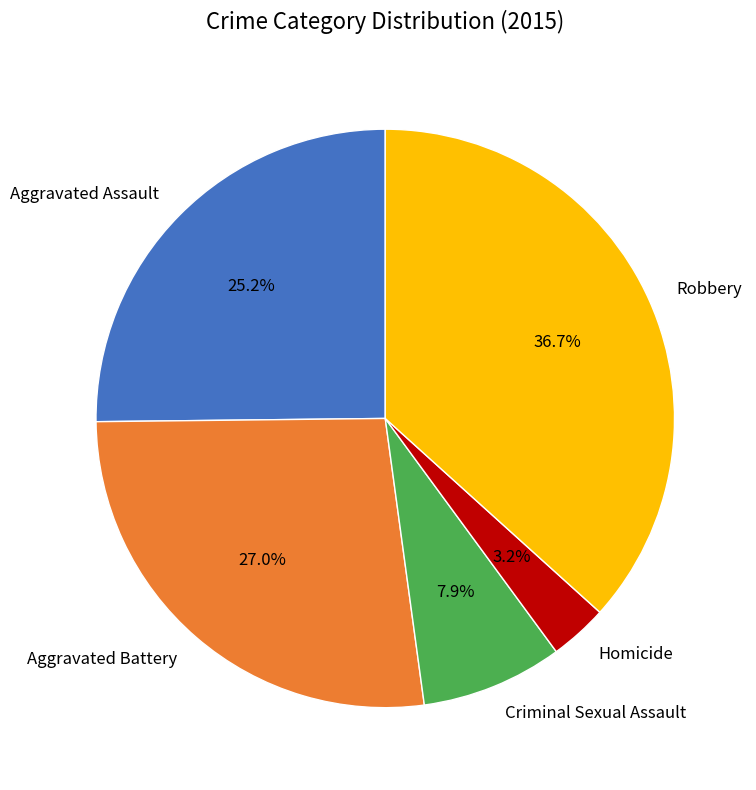

How many segments does this pie chart have?

5